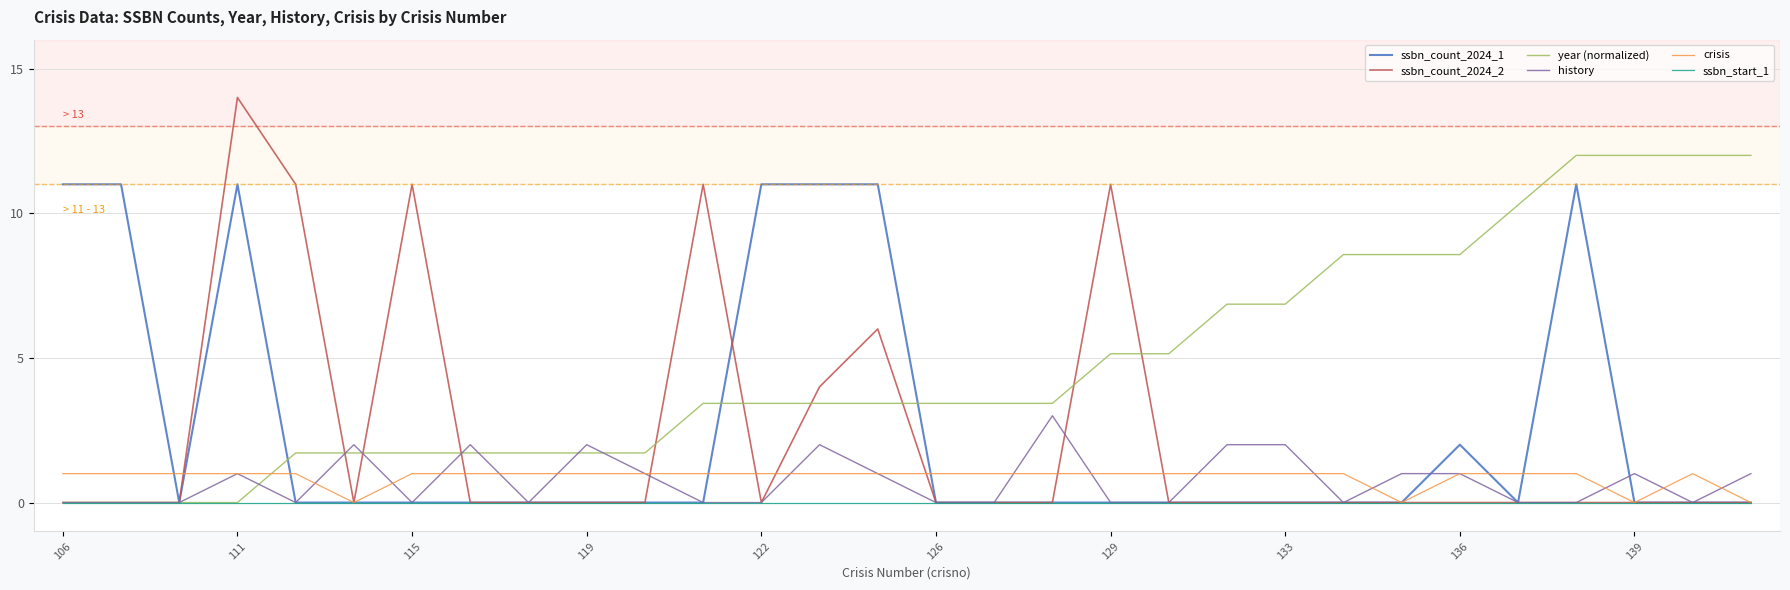

List the series in order of their peak value, lowest first.

ssbn_start_1, crisis, history, ssbn_count_2024_1, year (normalized), ssbn_count_2024_2